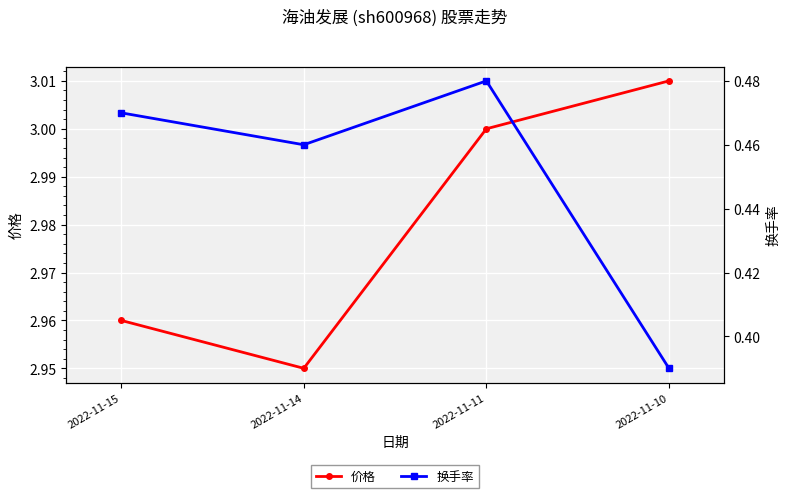

At which category does the chart reach its minimum across all series?

2022-11-10